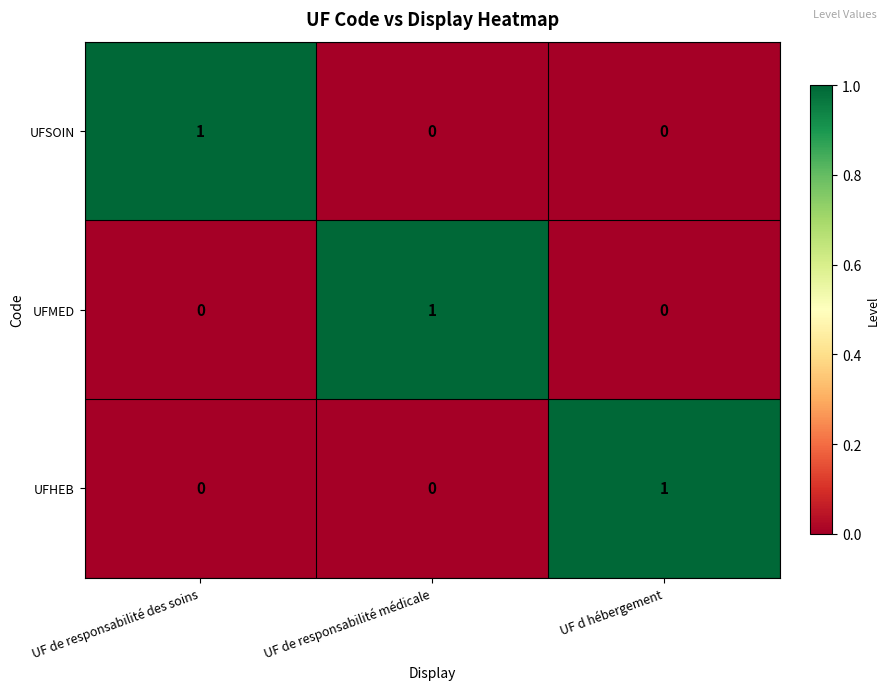

At how many categories does at least one series exceed 0?

3